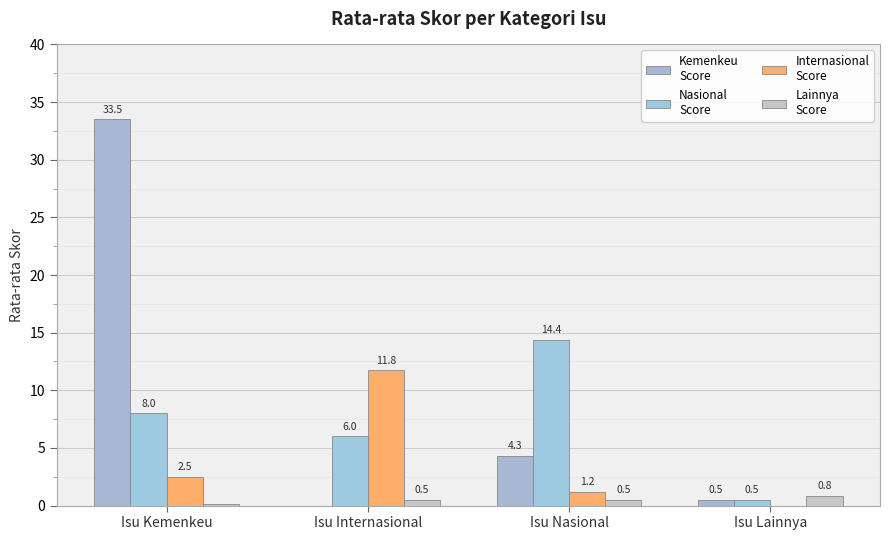

Count the number of categories in the chart.

4